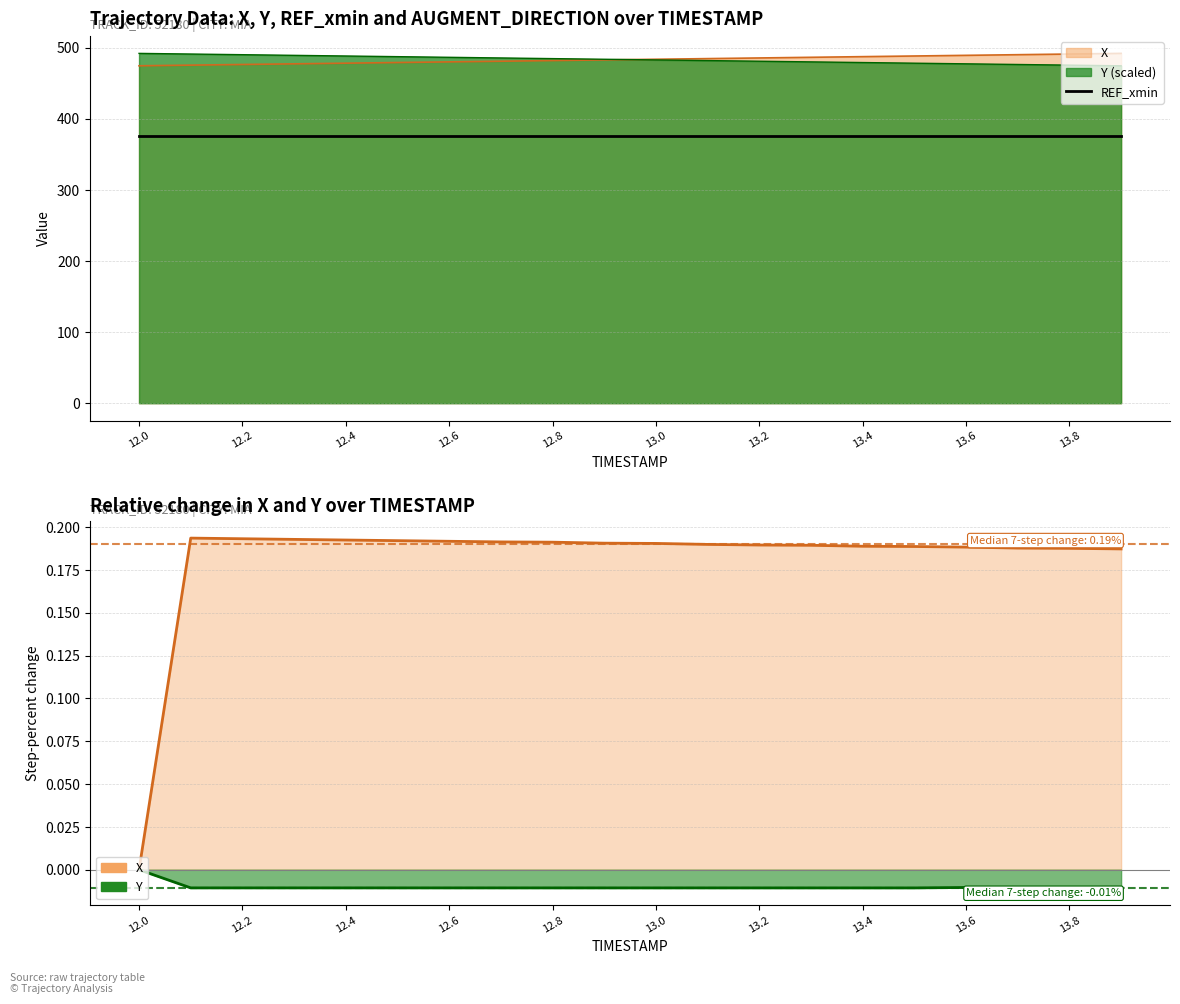

At how many categories does at least one series exceed 329?

20